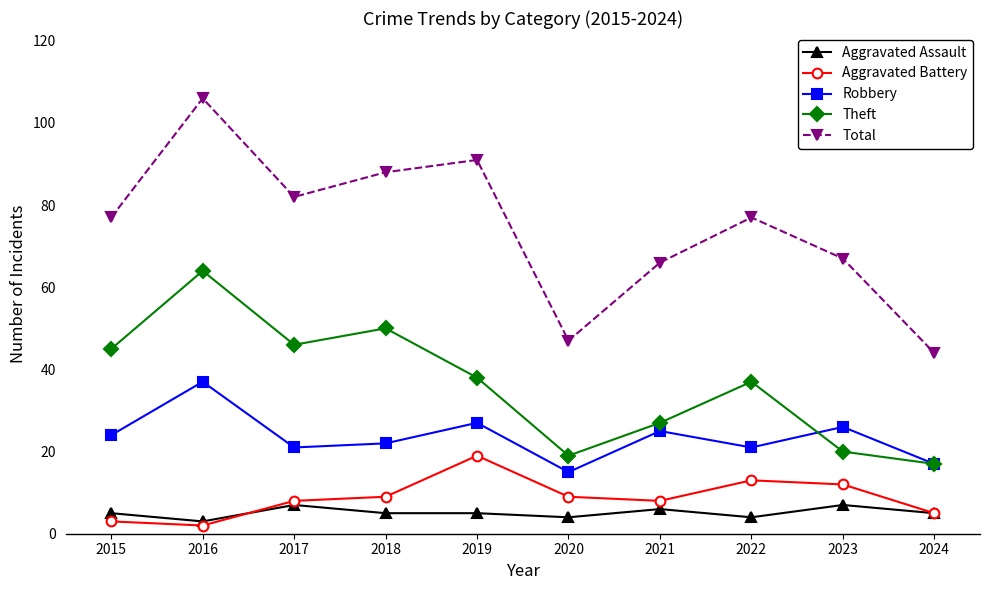

The value of Theft at 2018 is 50. True or false?

True